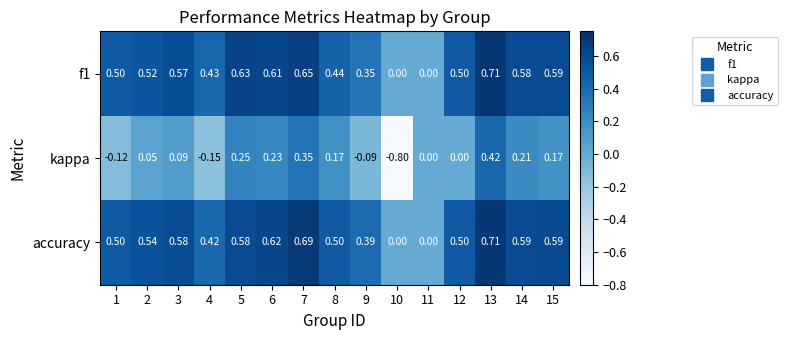

Which series has the largest range (max minus min)?

kappa